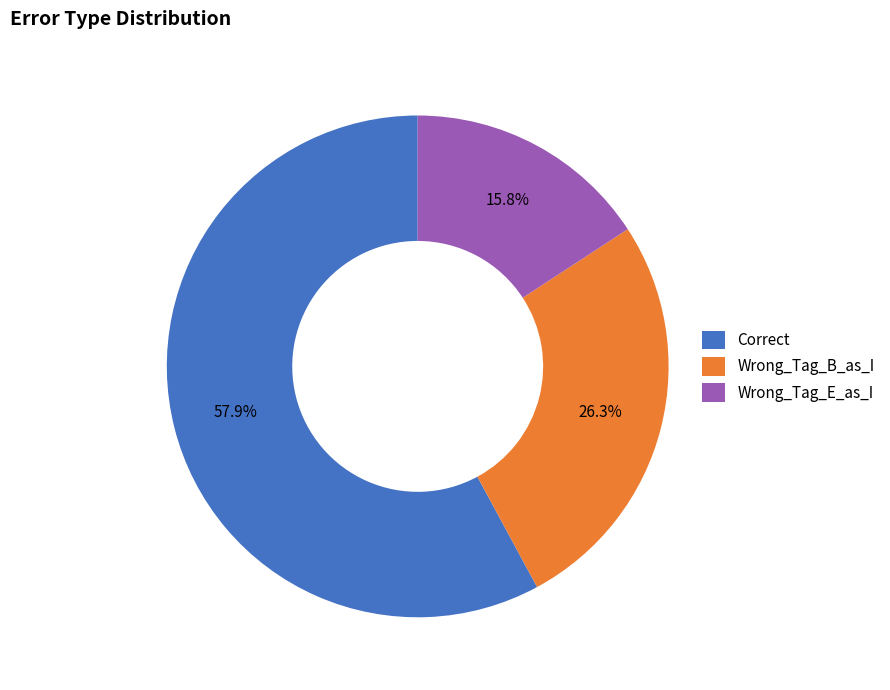

What percentage is the Correct slice, to the nearest percent?

58%